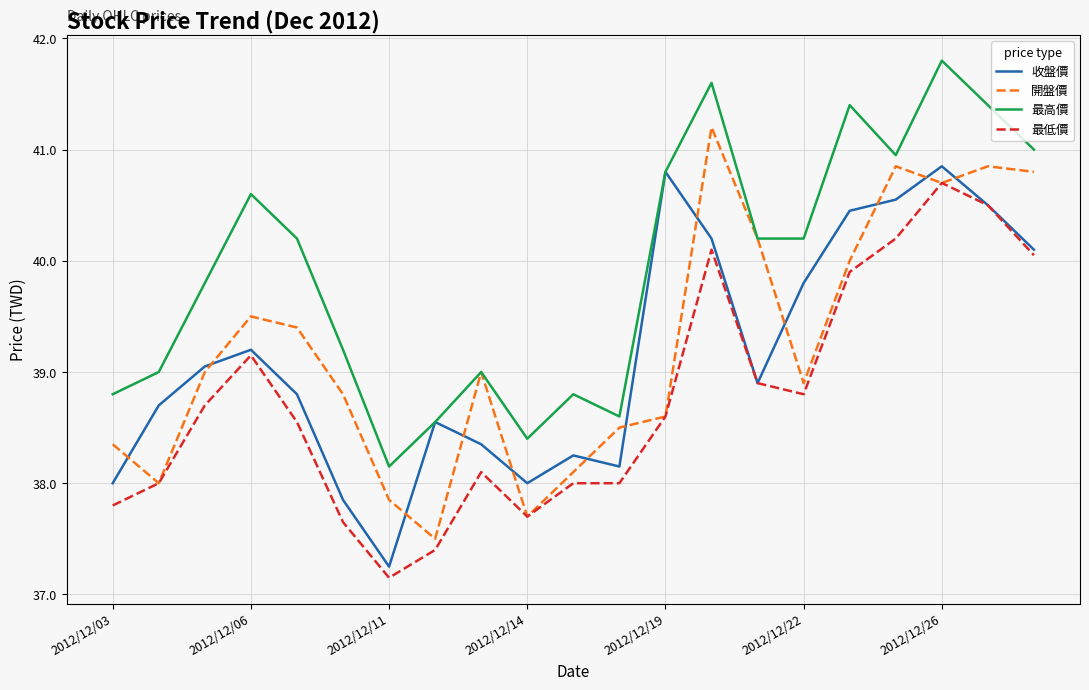

True or false: 最低價 and 最高價 intersect in this chart.

False